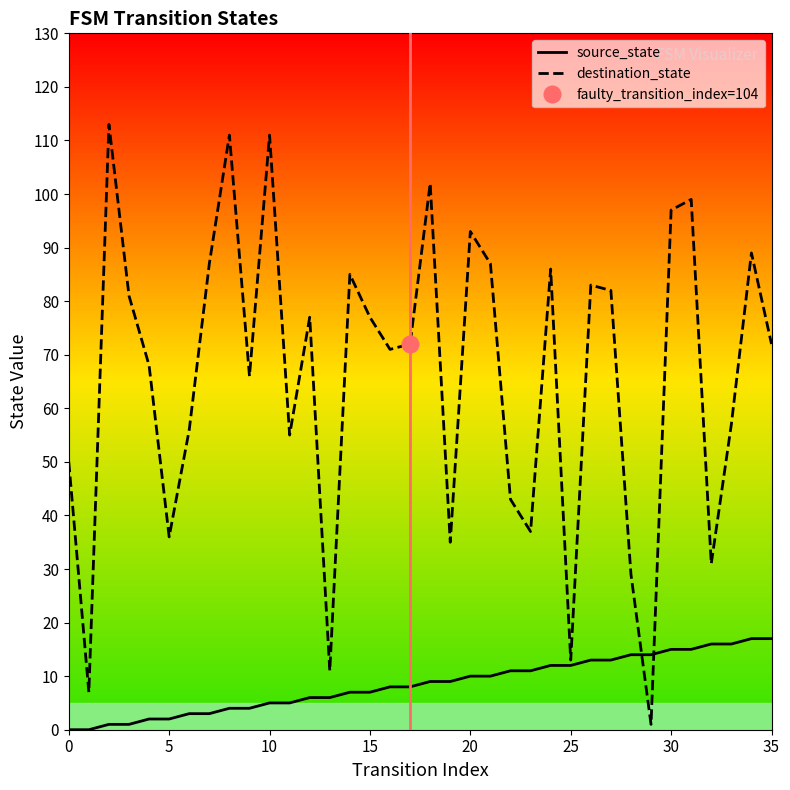

What is the difference between the second highest and minimum values in the destination_state series?

110